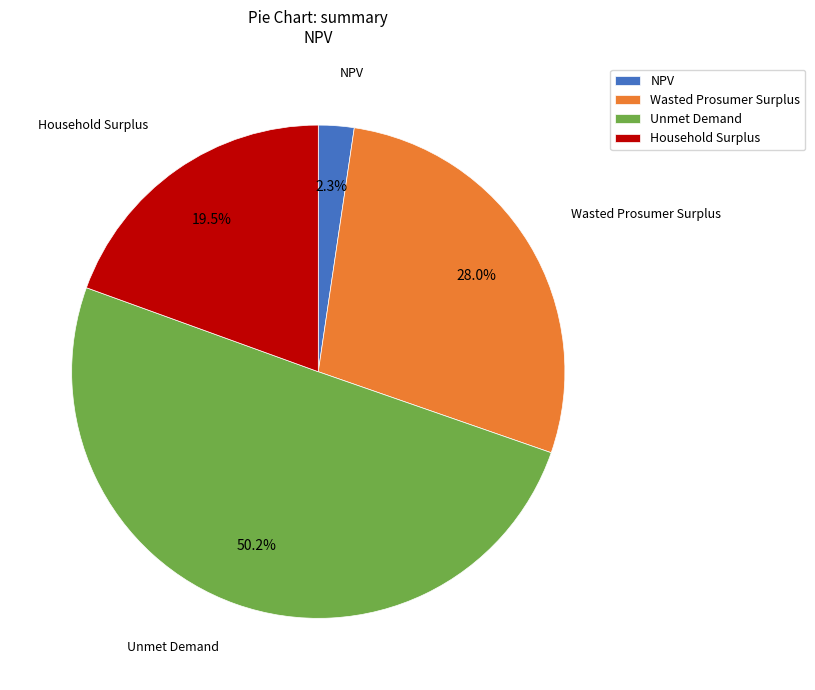

How many segments does this pie chart have?

4